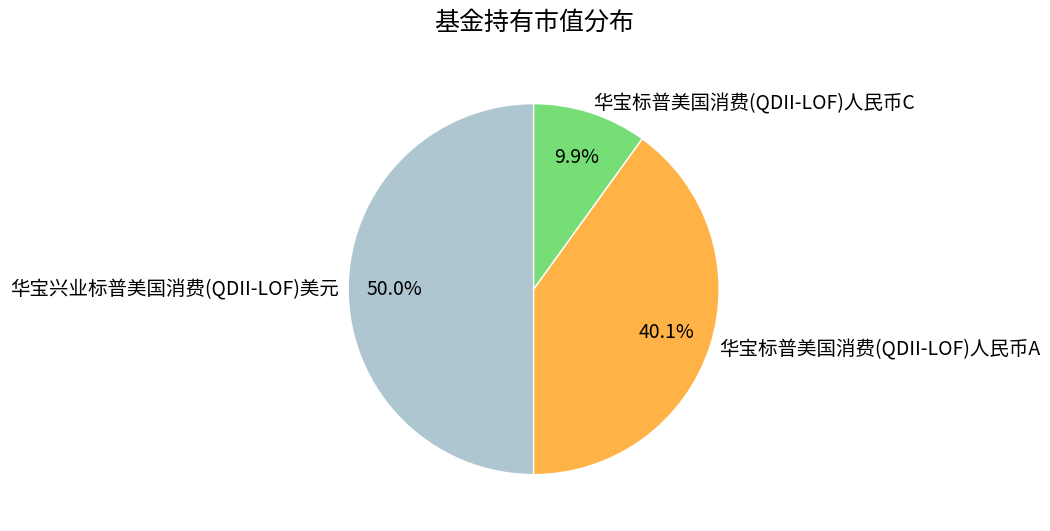

Is it true that 华宝标普美国消费(QDII-LOF)人民币A is 40% of the pie?

True